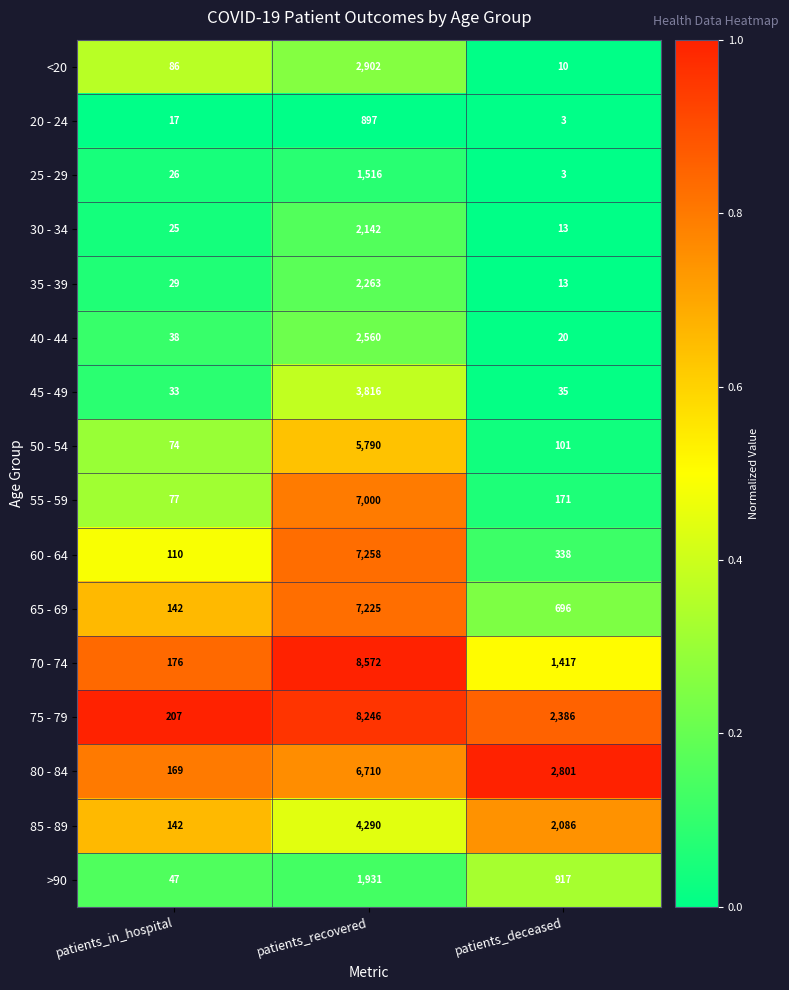

Between patients_in_hospital and patients_recovered, which series saw the biggest shift?

70 - 74